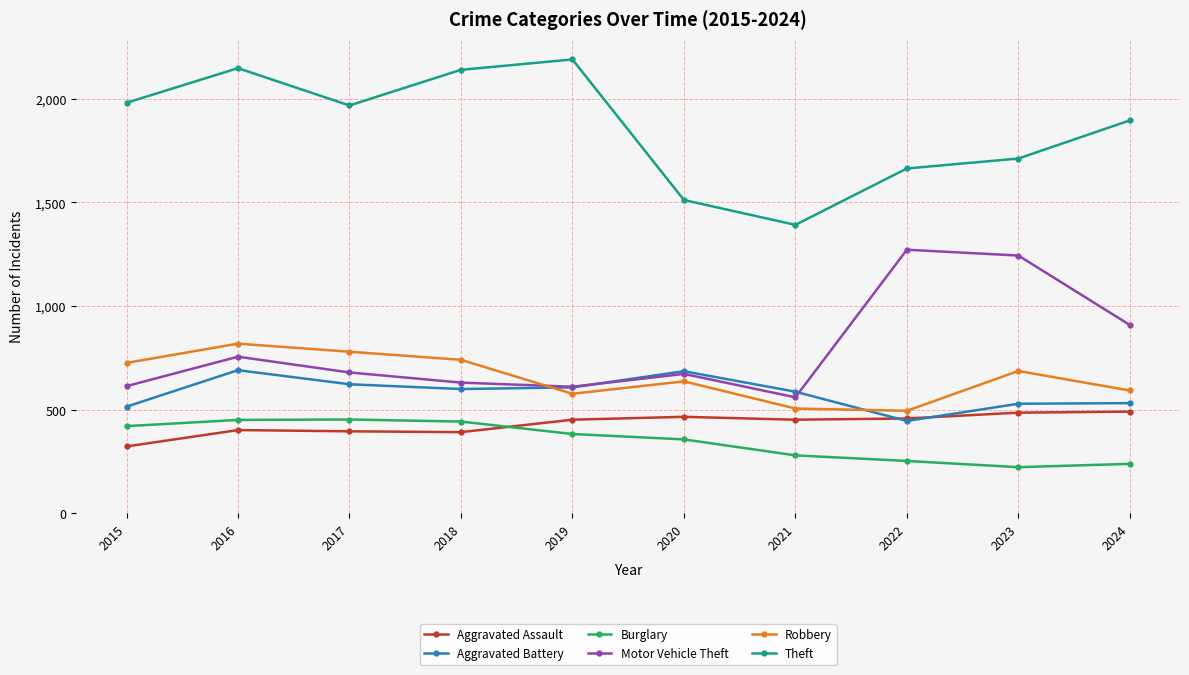

True or false: Motor Vehicle Theft has more than 1 points higher than both neighbors.

True